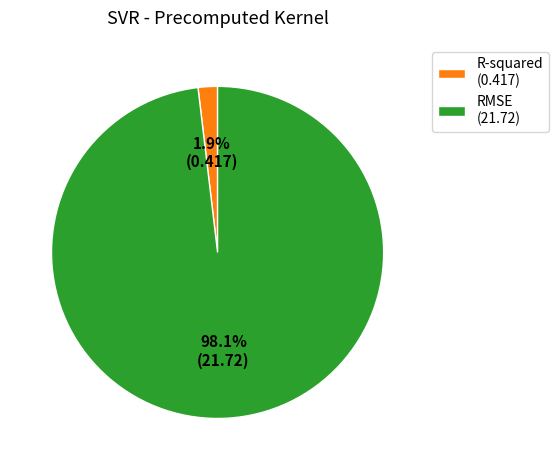

The R-squared slice represents 15% of the pie. True or false?

False